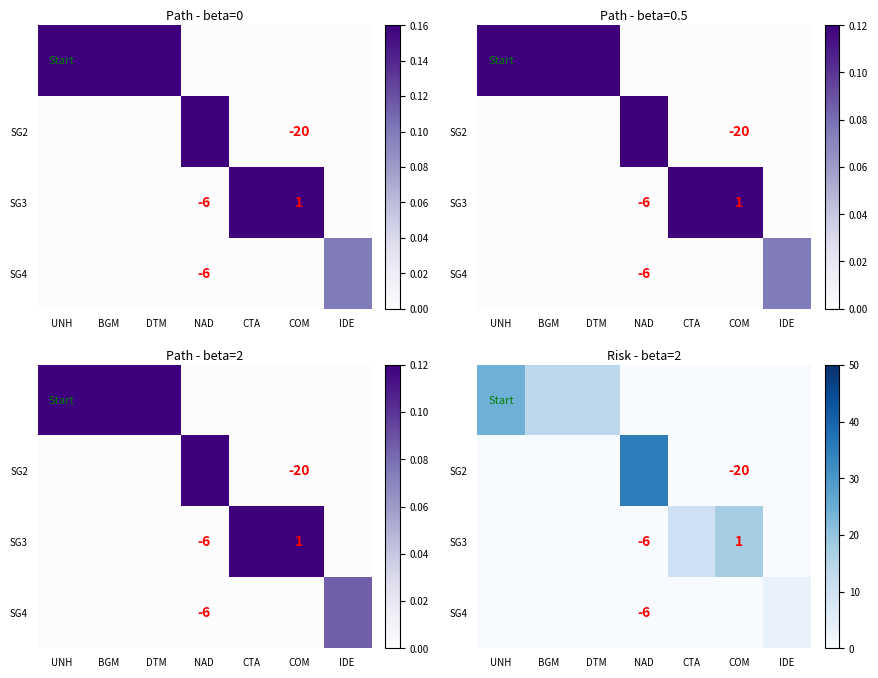

The SG2 series shows 0.0 at CTA. True or false?

True